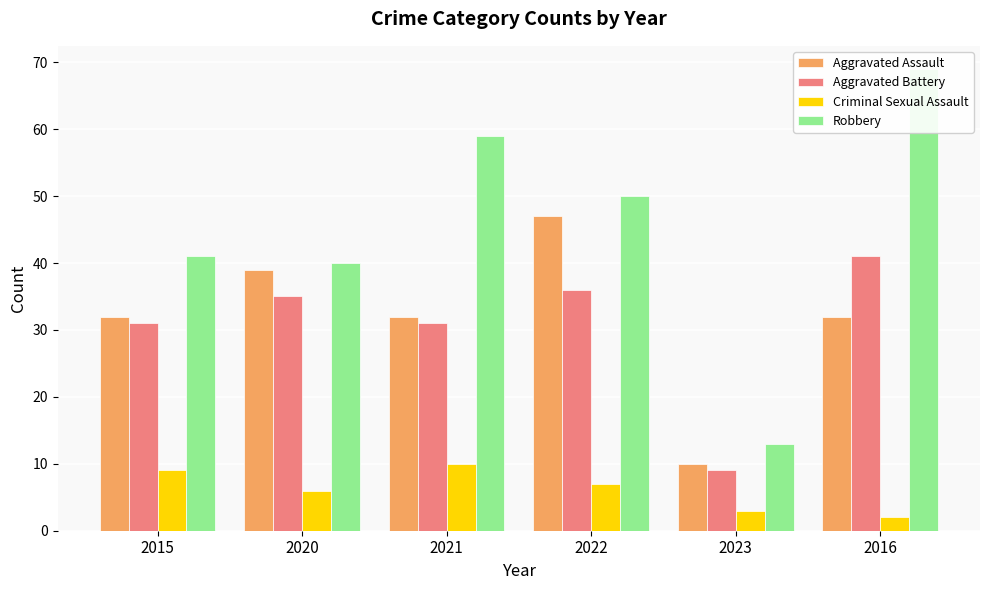

What position from the right is 2022?

3